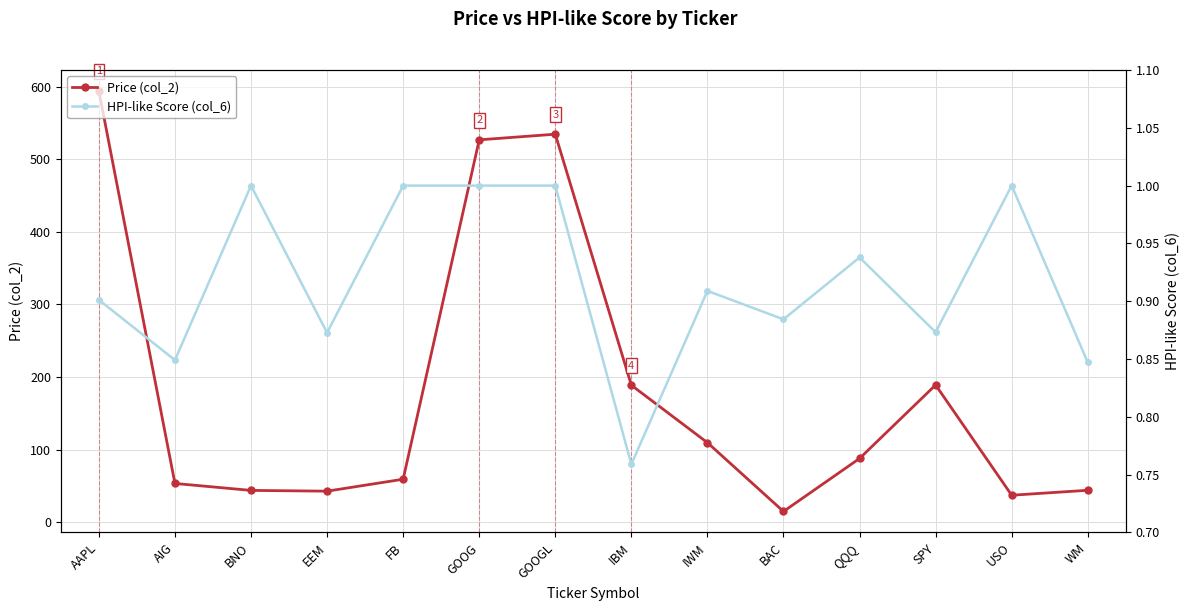

What are all the series names shown in the legend?

Price (col_2), HPI-like Score (col_6)